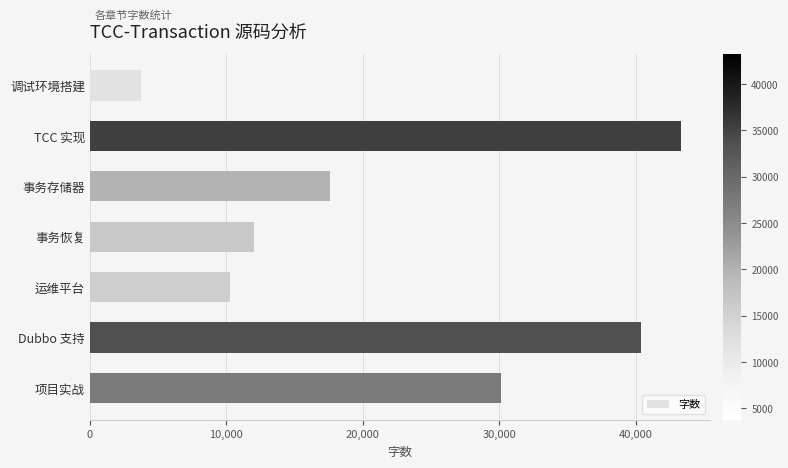

Approximately how many times larger is the value at 事务恢复 compared to 项目实战?

0.4